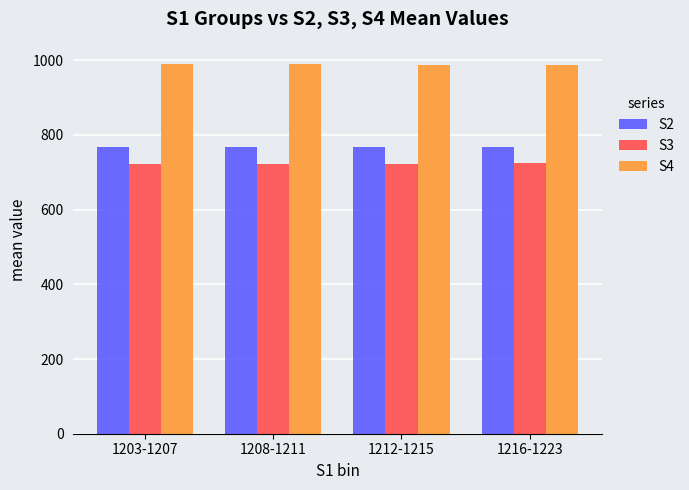

What is the minimum value shown in the chart?

721.1